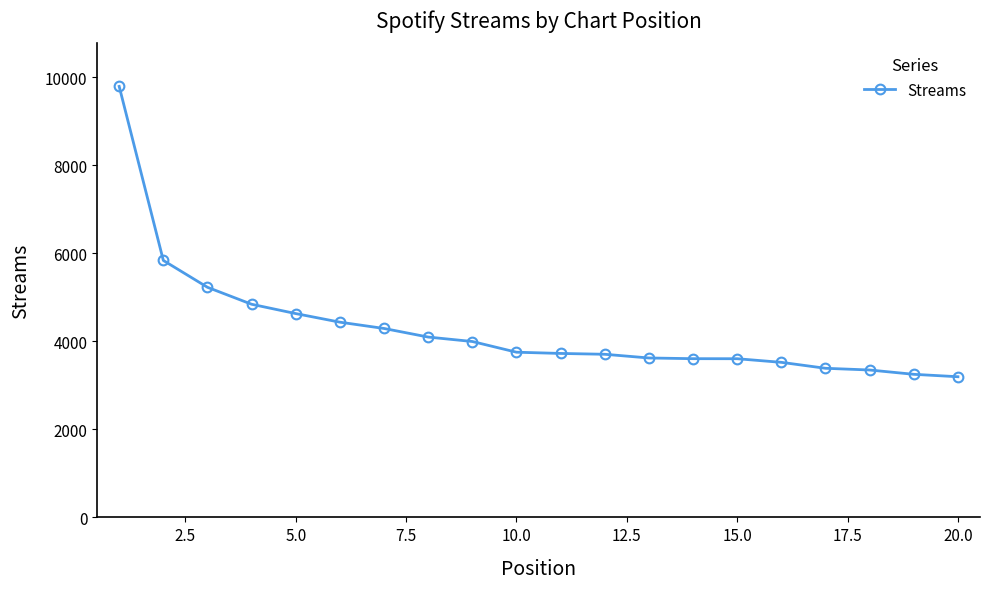

Count the number of data series in this chart.

1